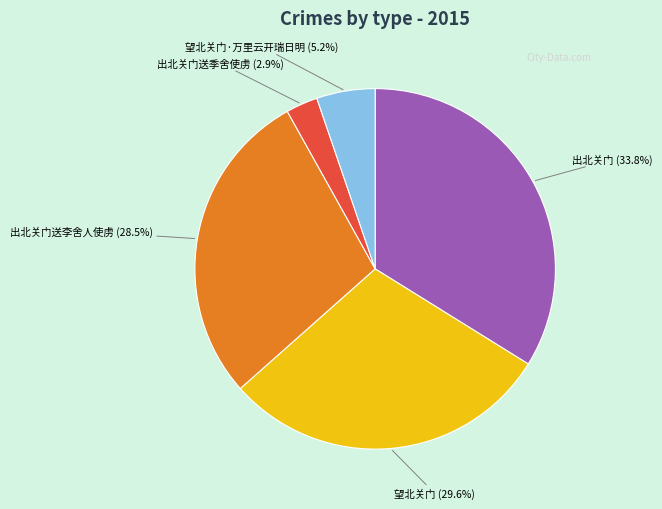

Between 出北关门 (33.8%) and 出北关门送李舍人使虏 (28.5%), which is larger?

出北关门 (33.8%)